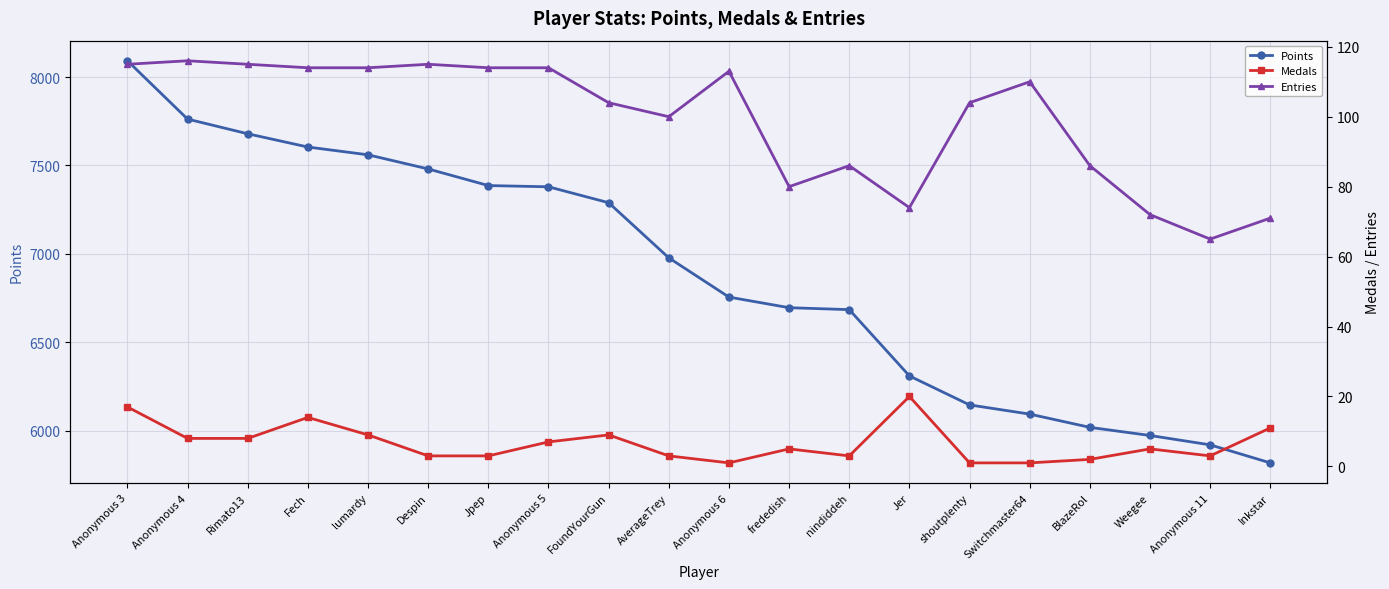

Rank the series by their maximum value, from lowest to highest.

Medals, Entries, Points